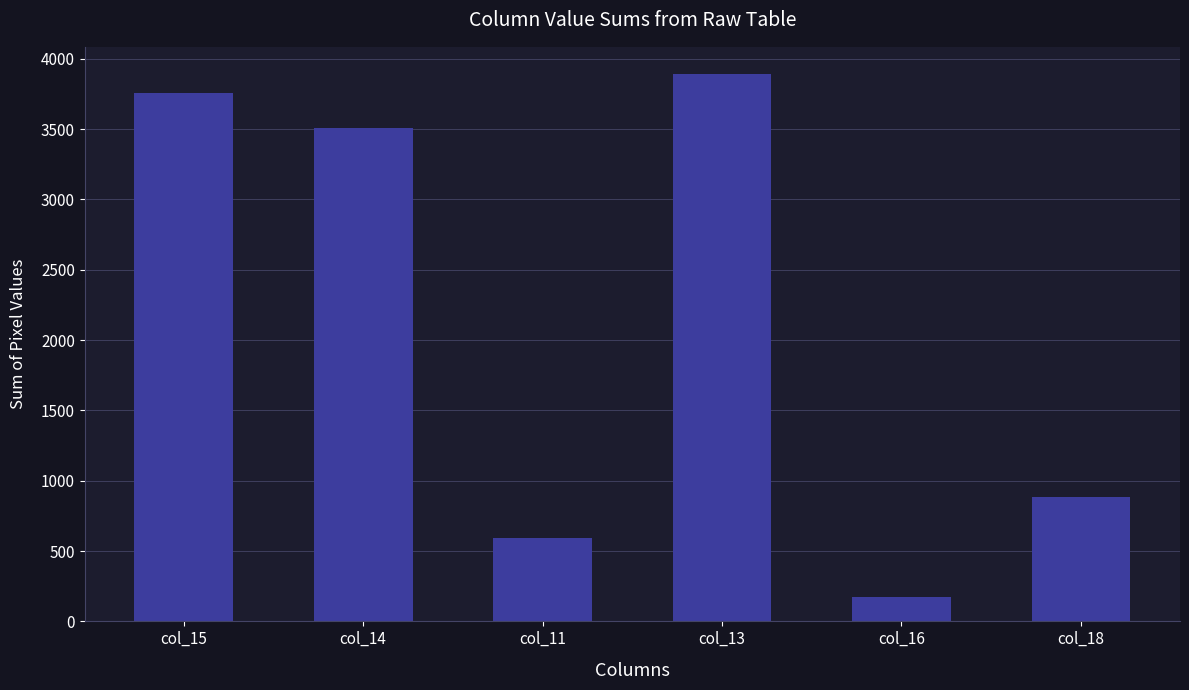

What position from the right is col_11?

4